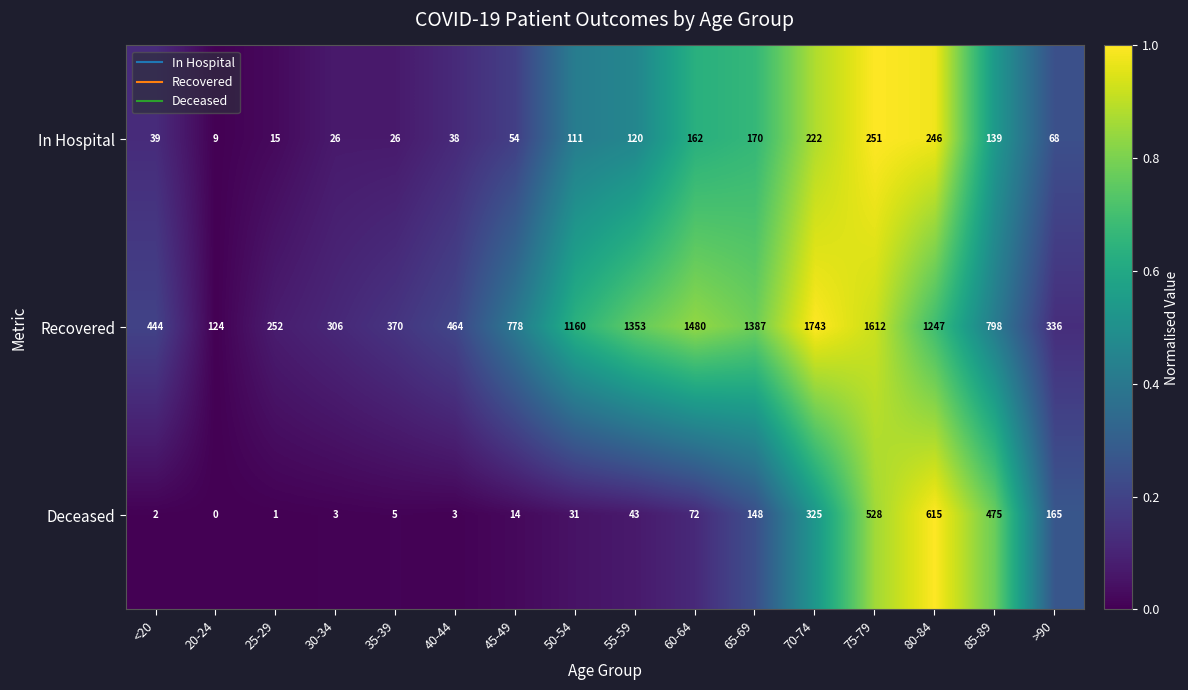

What is the total value across all series at >90?

569